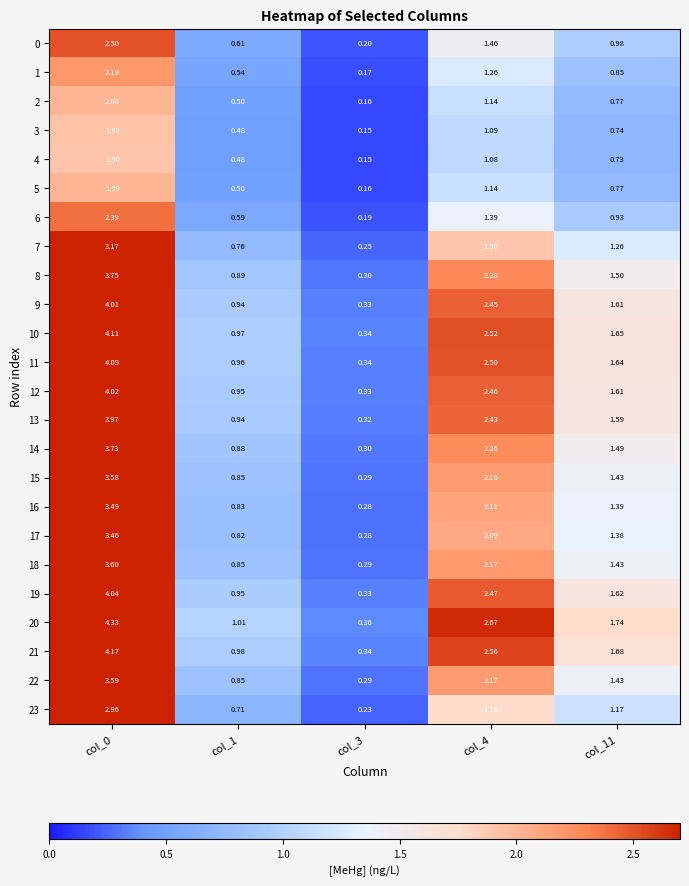

Is the value of 16 at col_1 greater than the value of 18 at col_11?

No